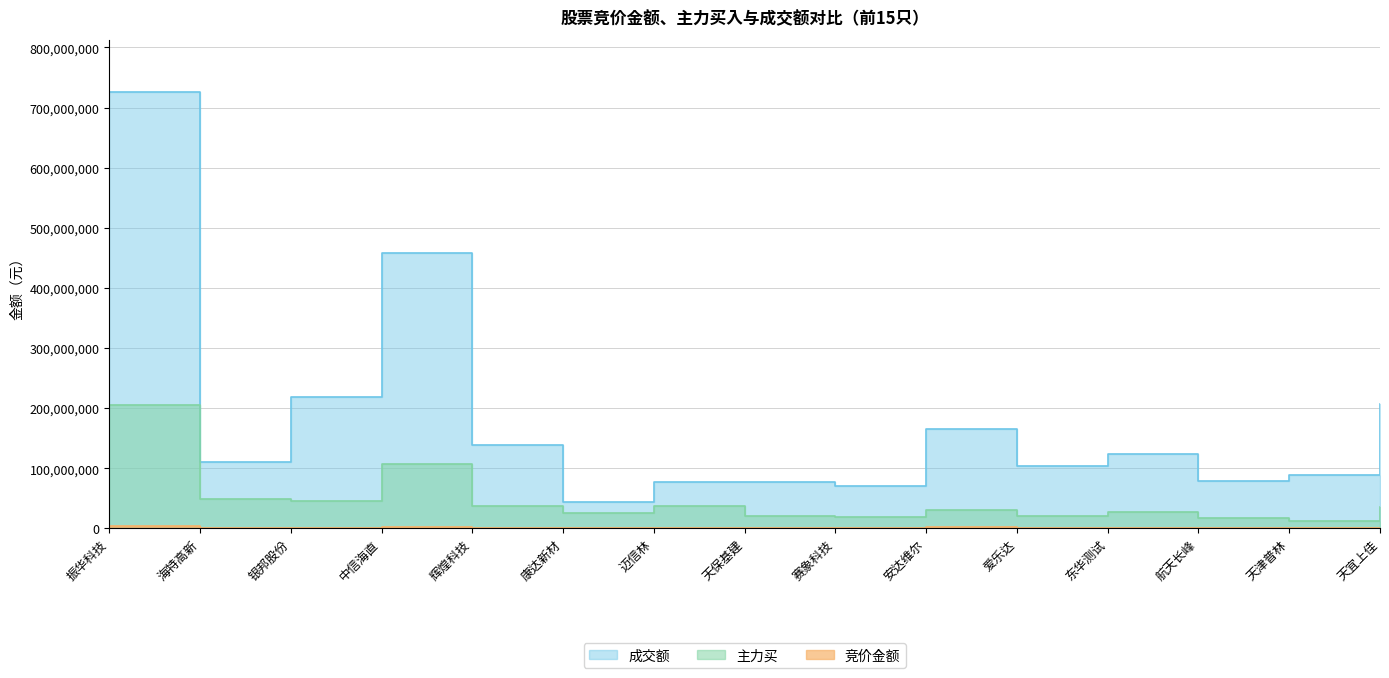

What is the label of the 7th point from the left?

迈信林